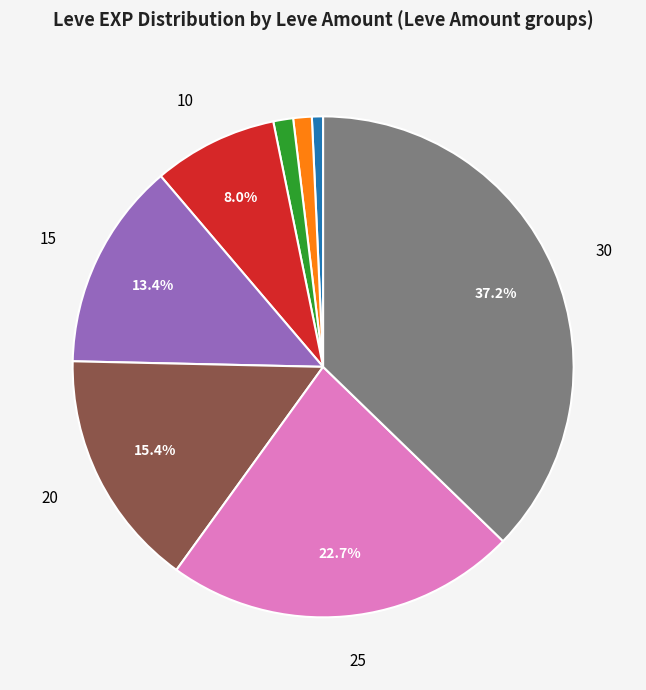

Does any single category account for the majority?

No